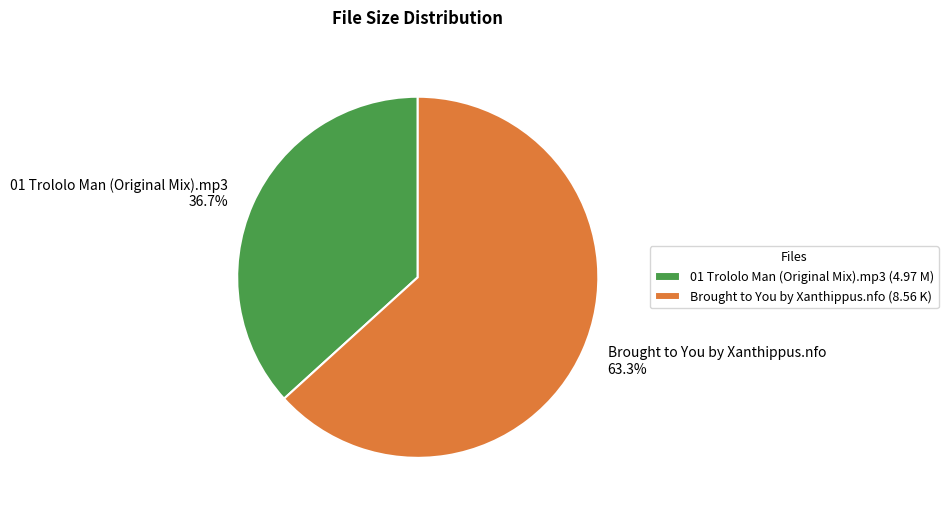

Approximately how many times larger is the value at 01 Trololo Man (Original Mix).mp3 compared to Brought to You by Xanthippus.nfo?

0.6